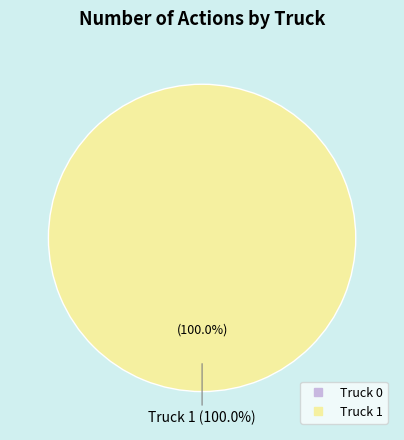

The Truck 0 slice represents 0% of the pie. True or false?

True